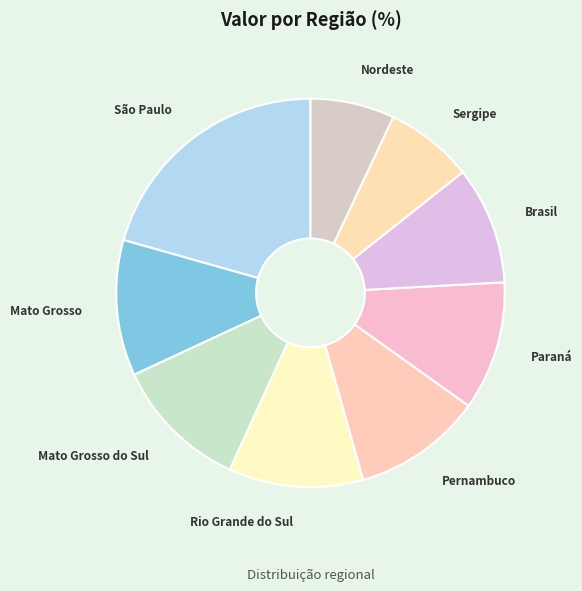

How many slices are in this pie chart?

9